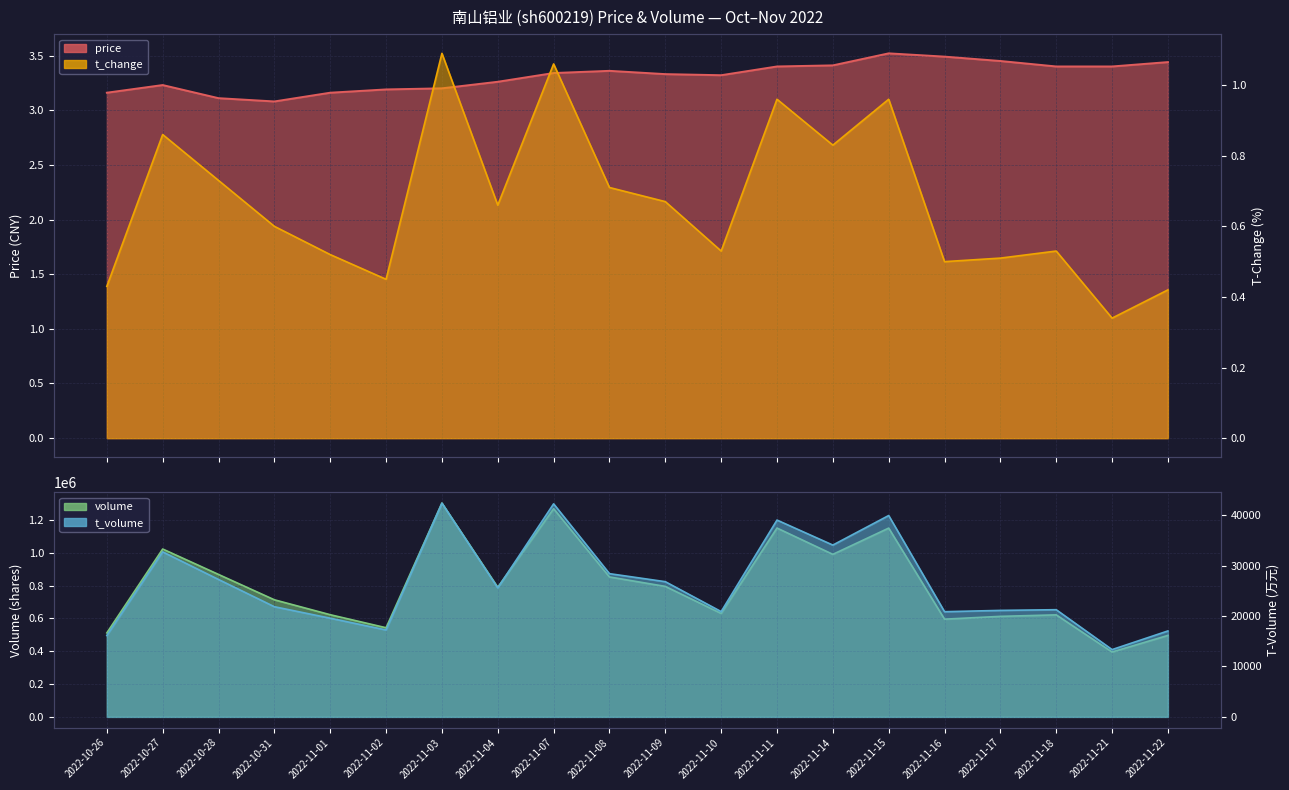

What is the difference between the second highest and minimum values in the price series?

0.4